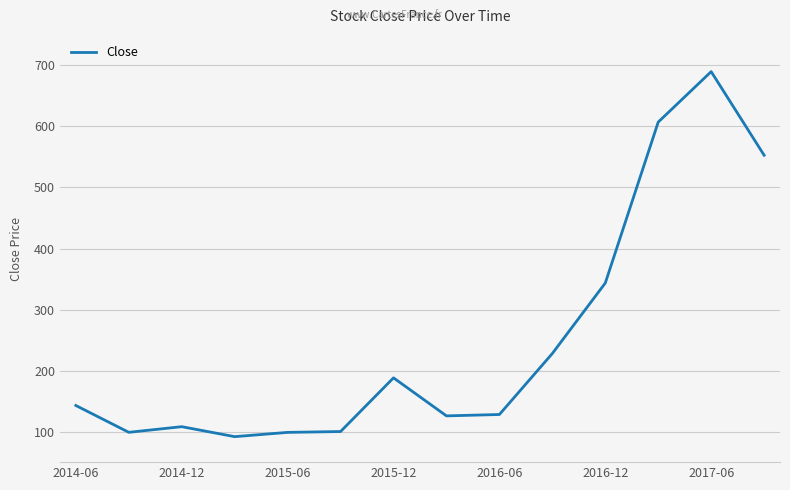

What is the maximum value shown in the chart?

689.8